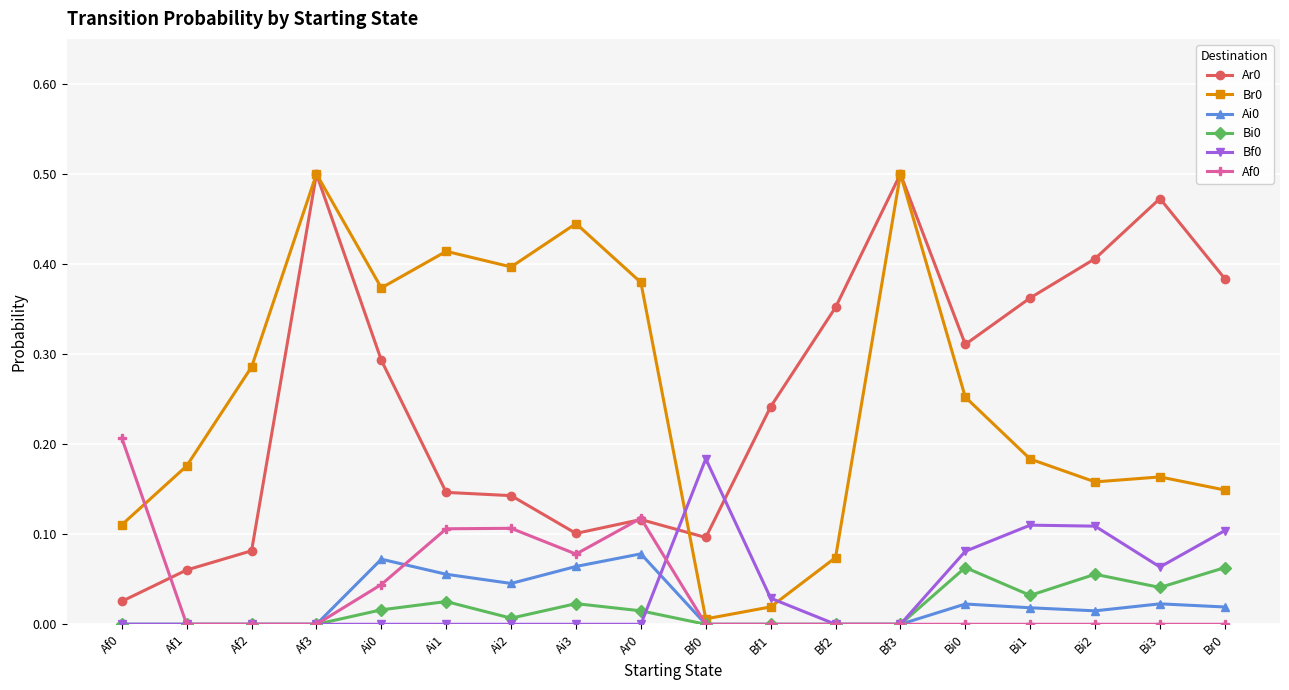

True or false: Br0 has a value of 0.0 at Bf0.

True